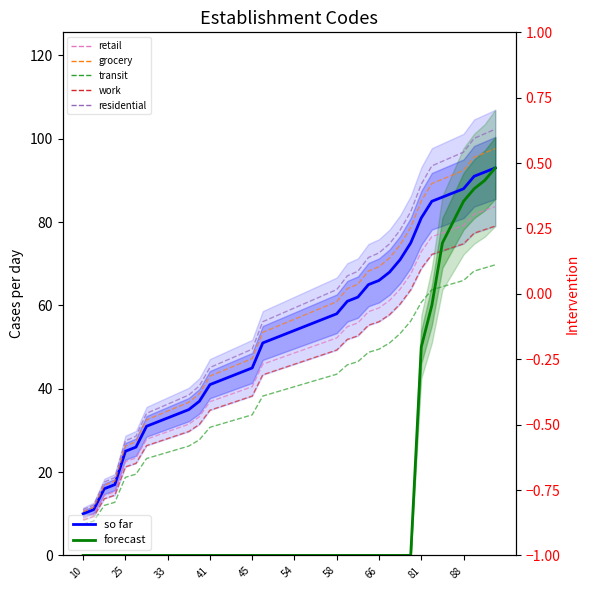

Which series has the largest total across all categories?

so far